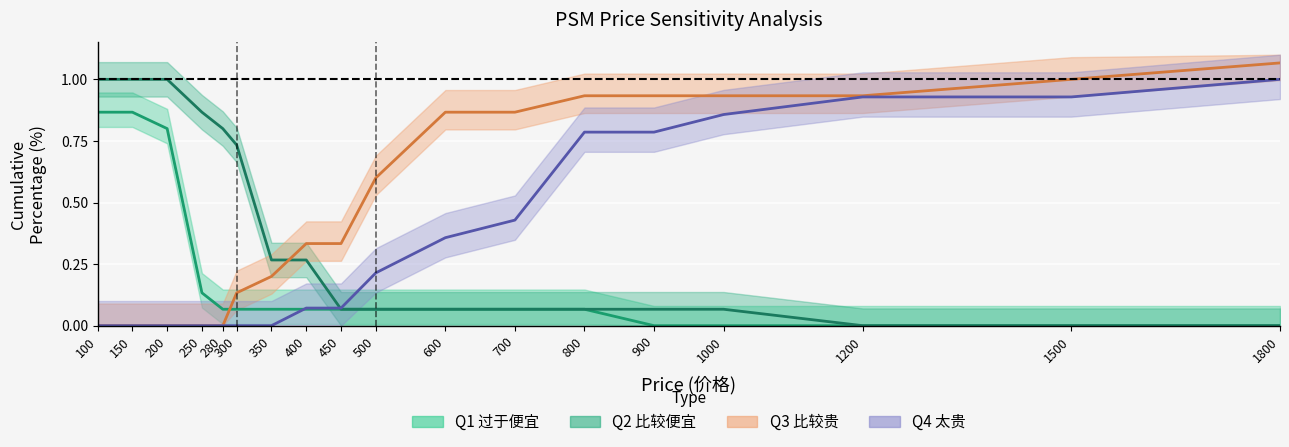

At 200, list the series in order from largest to smallest.

Q2_%, Q1_%, Q3_%, Q4_%